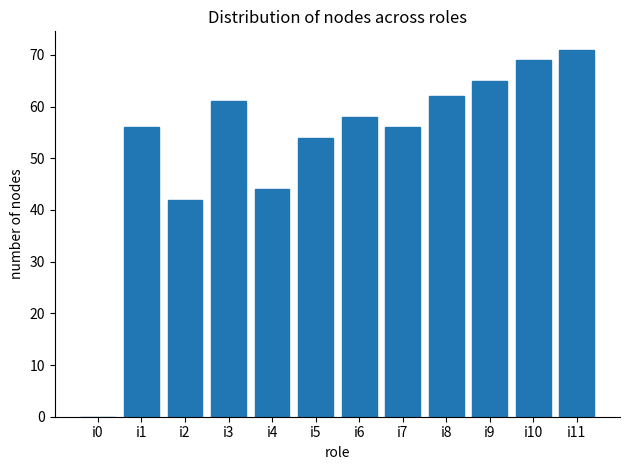

Reading left to right, transcribe all the data shown in this chart.

0	56	42	61	44	54	58	56	62	65	69	71